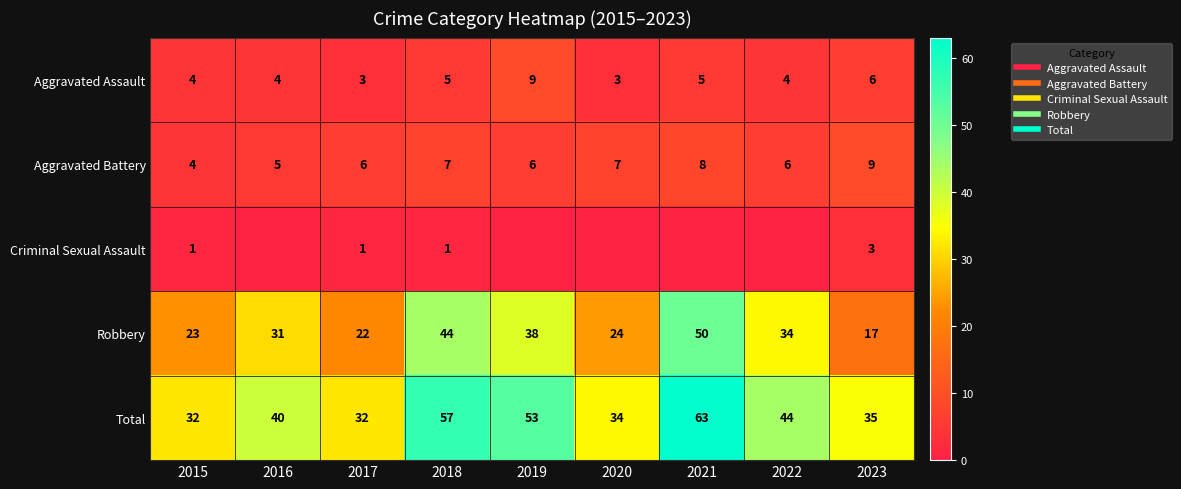

At which label is Aggravated Assault closest to 6?

2023